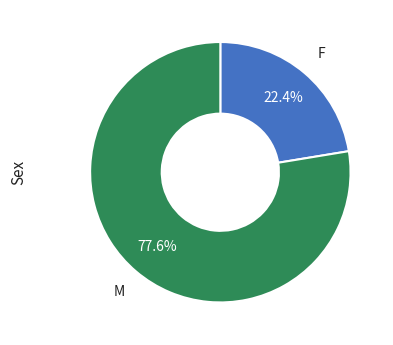

Is there any slice that represents more than half of the pie?

Yes